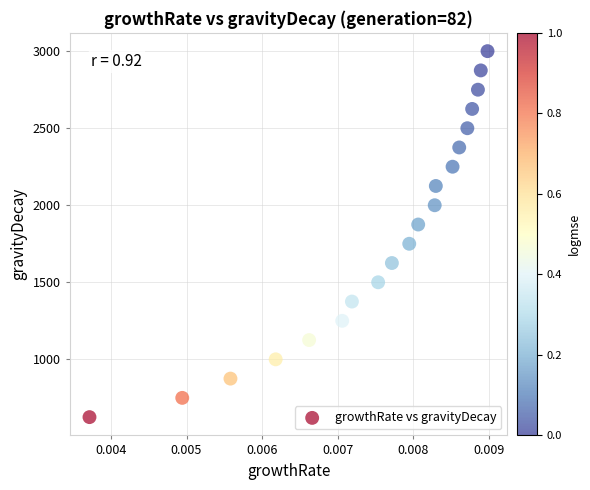

What is the range of Y values (max minus min)?

2375.2